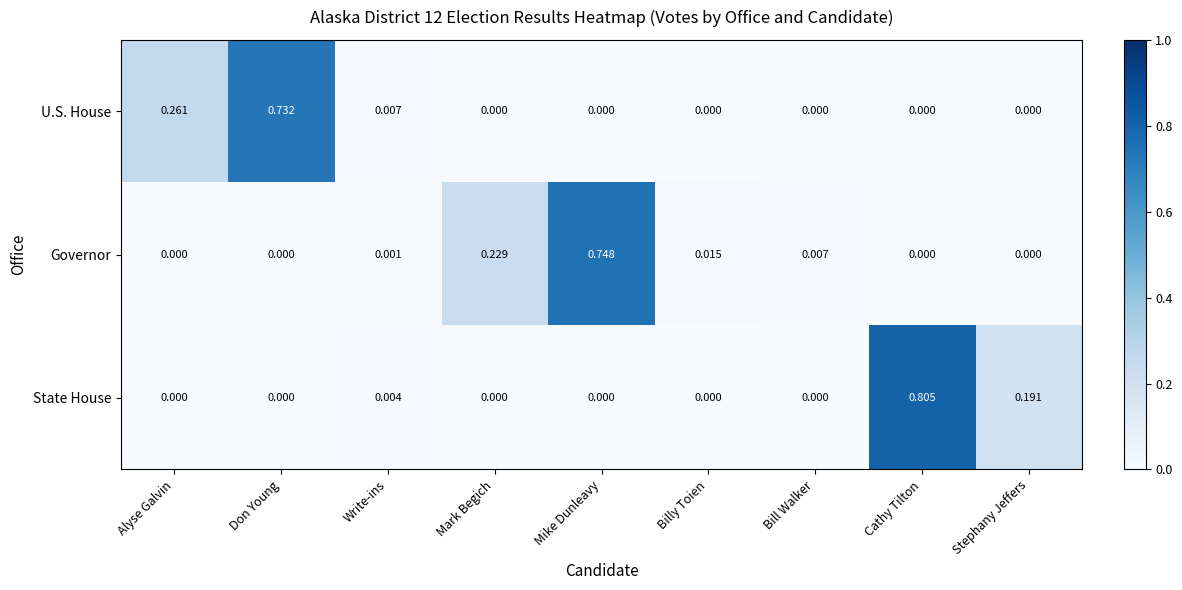

Which series has the widest spread of values?

State House